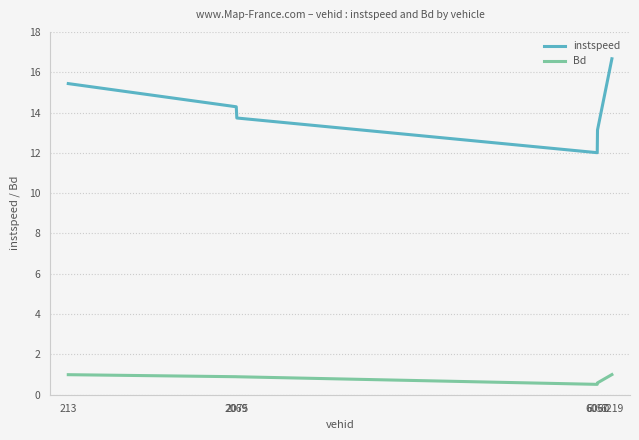

True or false: instspeed and Bd cross at least once.

False